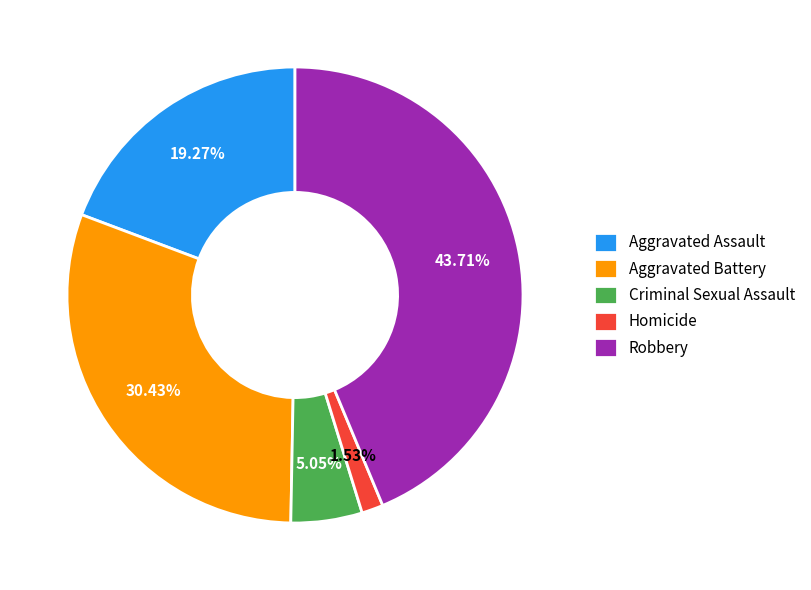

What is the ratio of the value at Aggravated Assault to the value at Robbery?

0.4